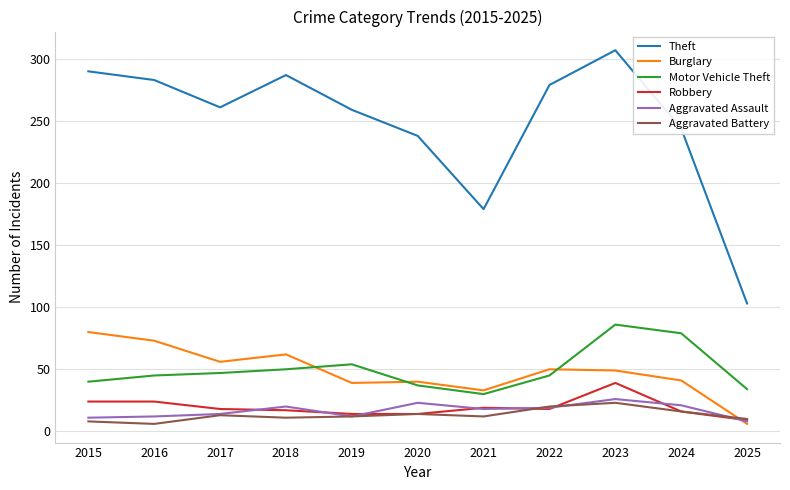

What is the maximum value for Aggravated Battery?

23